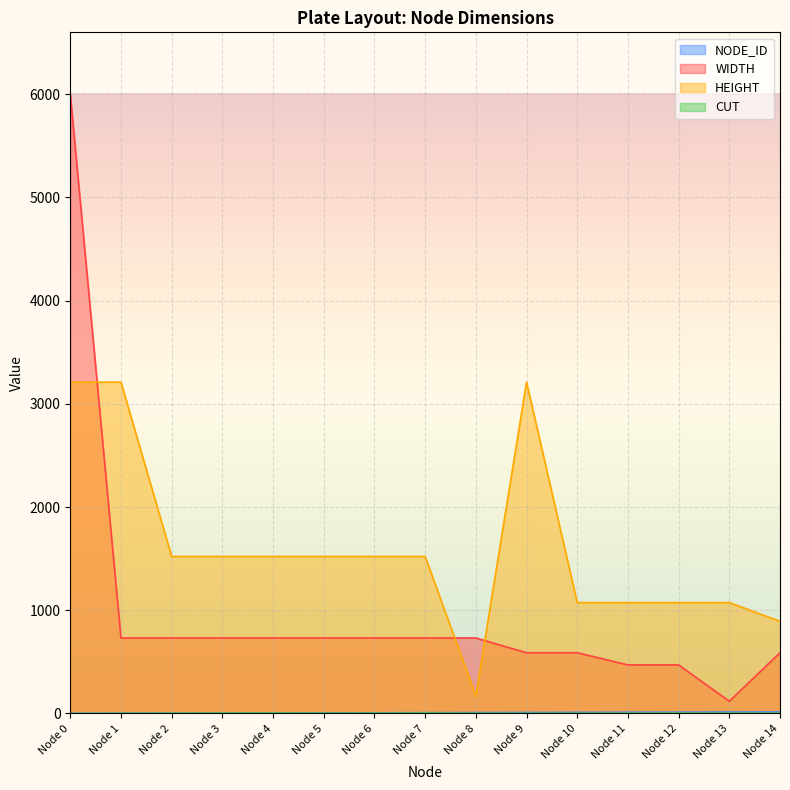

Where is WIDTH nearest to the value 3059?

Node 1